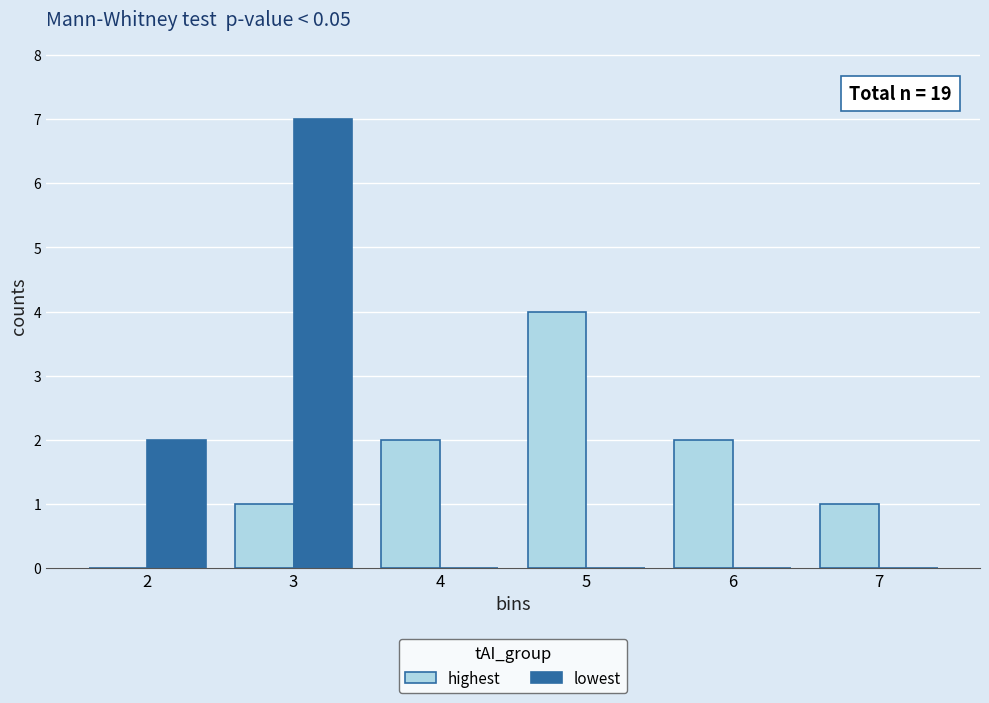

Reading left to right, what are all the values shown in this chart?

highest: 2=0	3=1	4=2	5=4	6=2	7=1
lowest: 2=2	3=7	4=0	5=0	6=0	7=0